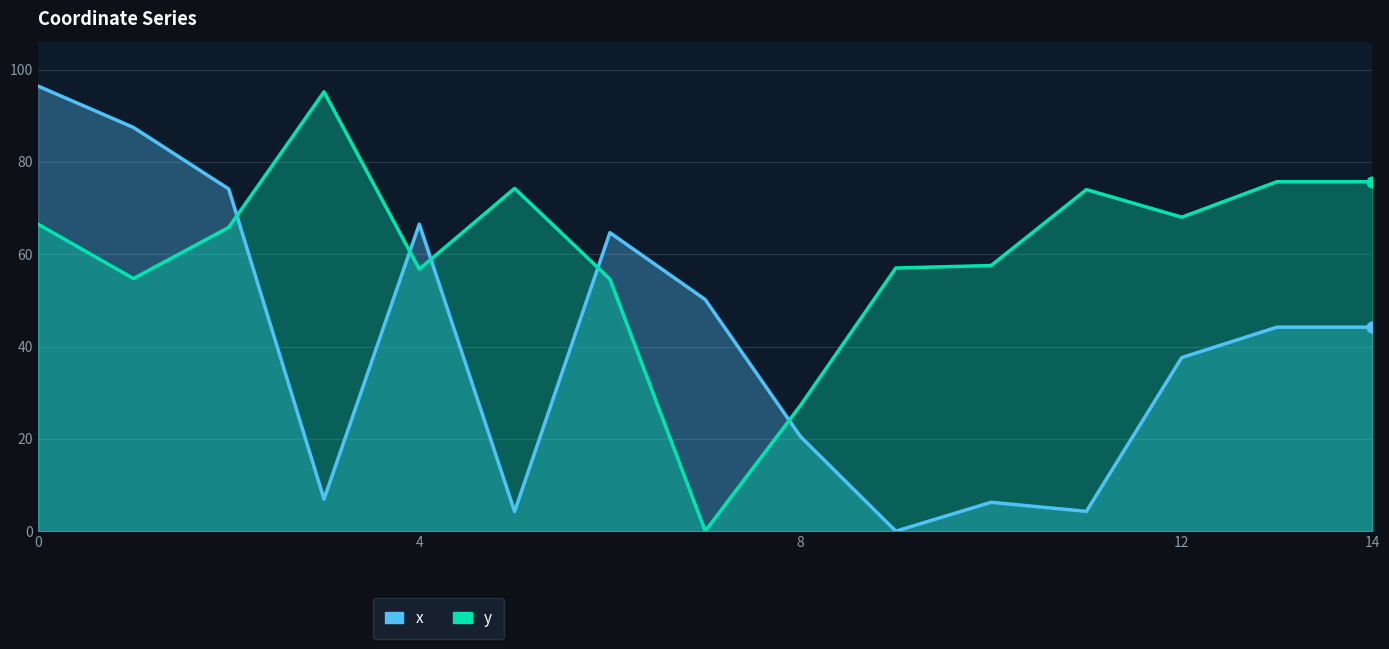

What are all the series names shown in the legend?

x, y